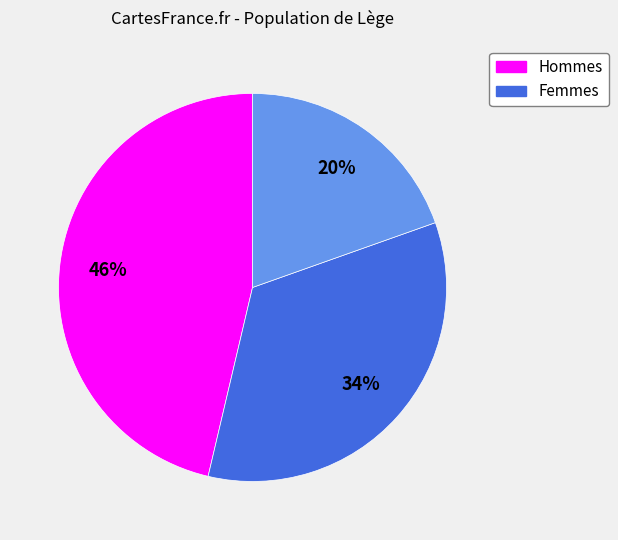

Is there any slice that represents more than half of the pie?

No